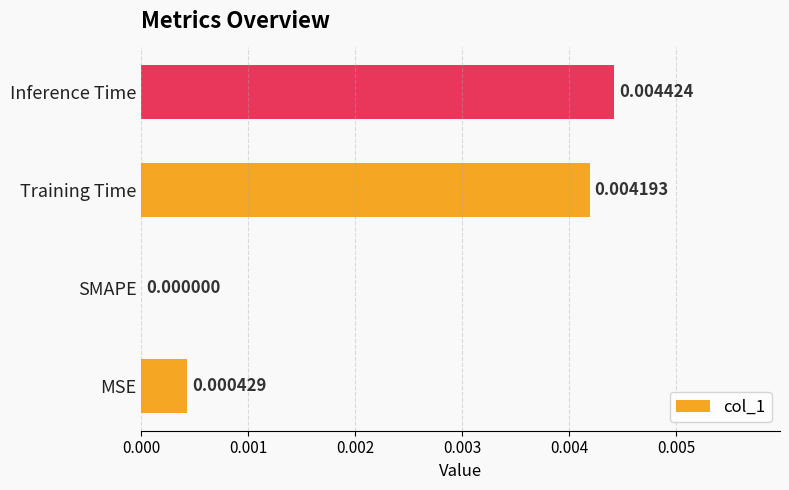

Which category has the highest value across all series?

Inference Time